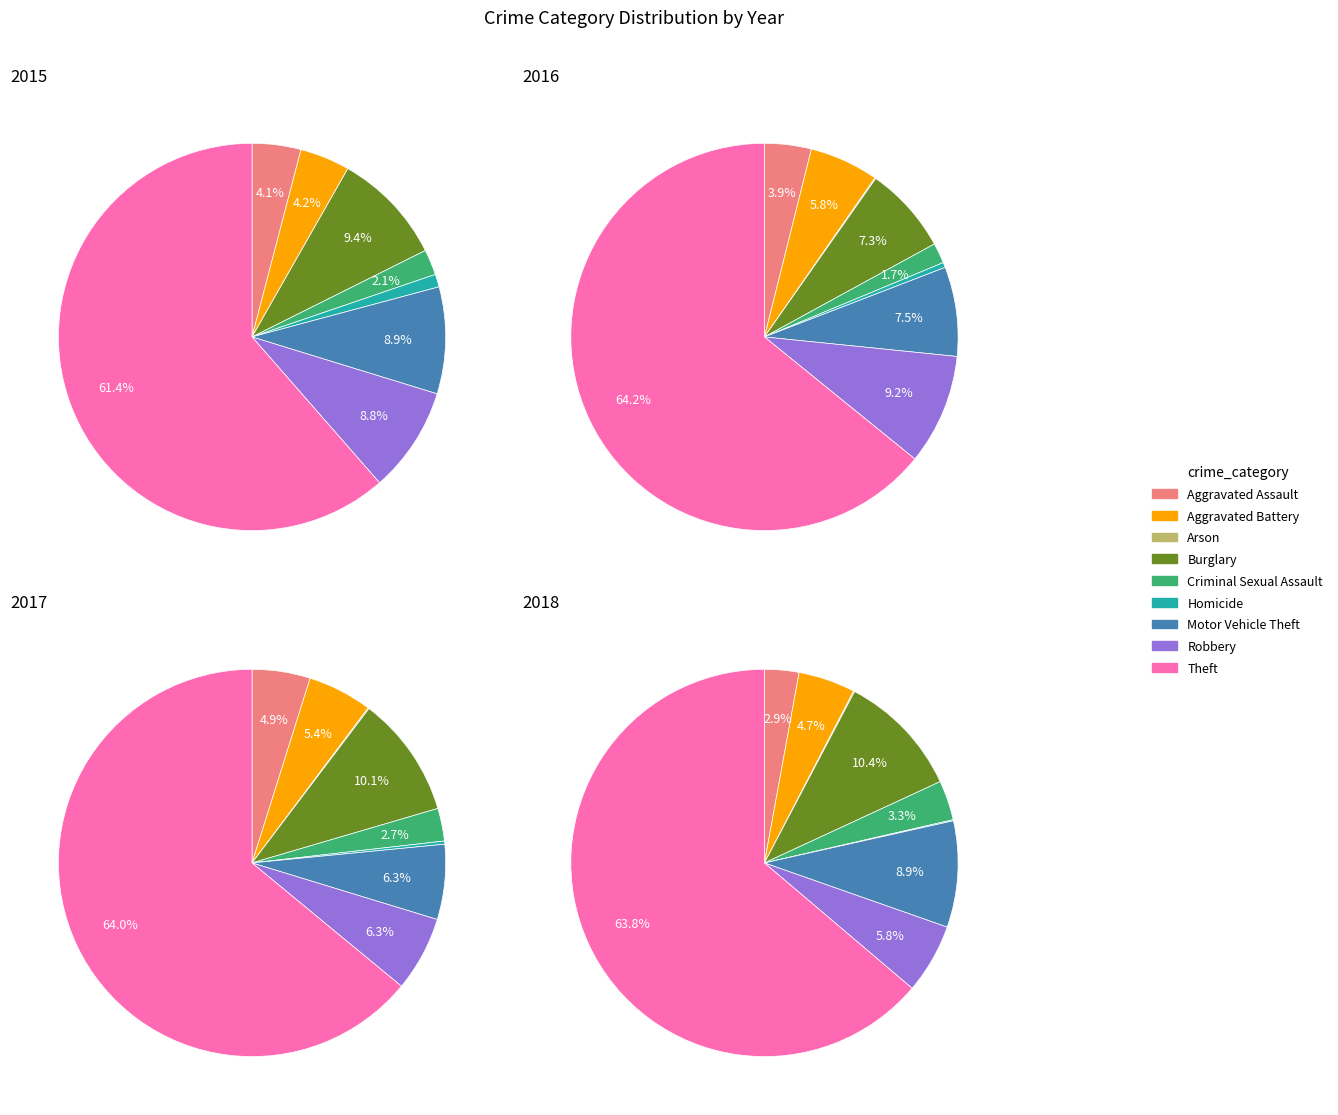

Rank the series by their maximum value, from lowest to highest.

2015, 2018, 2017, 2016